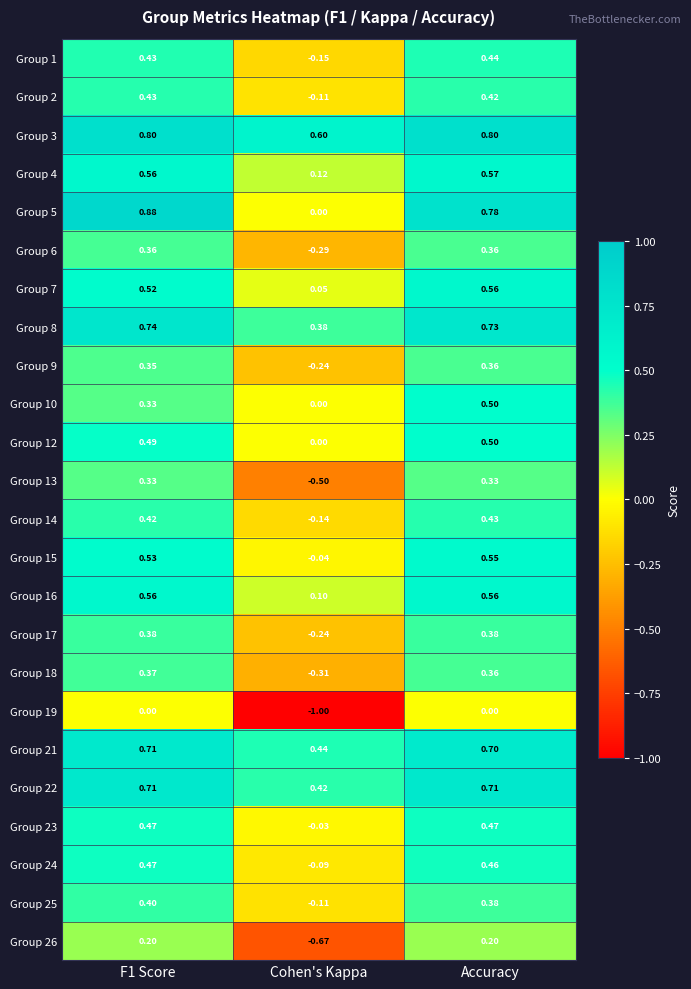

At which label is Group 22 closest to 0?

Cohen's Kappa